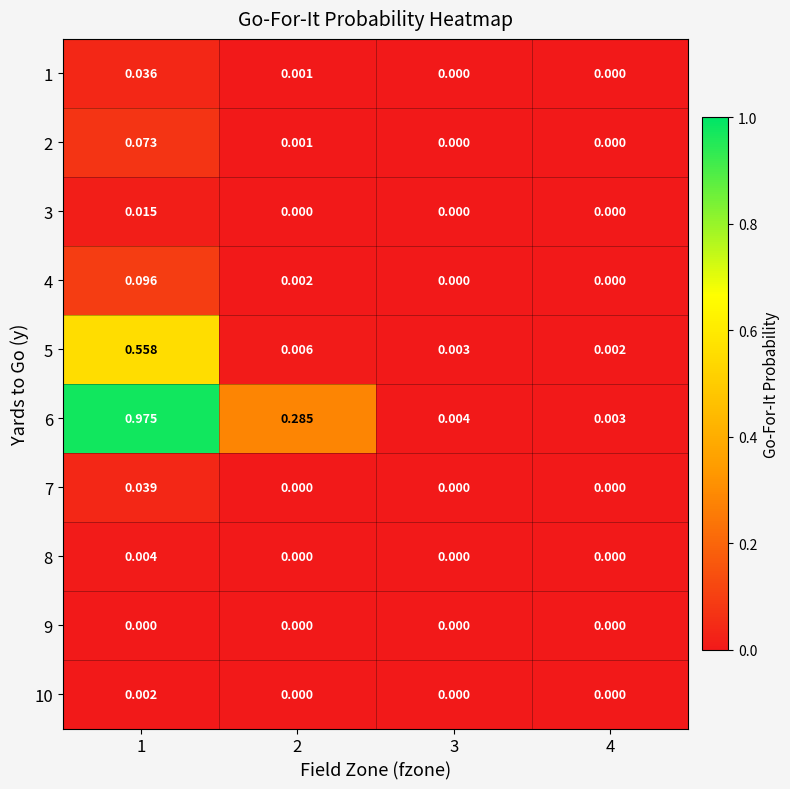

Is the value of 6 at 4 greater than the value of 3 at 1?

No